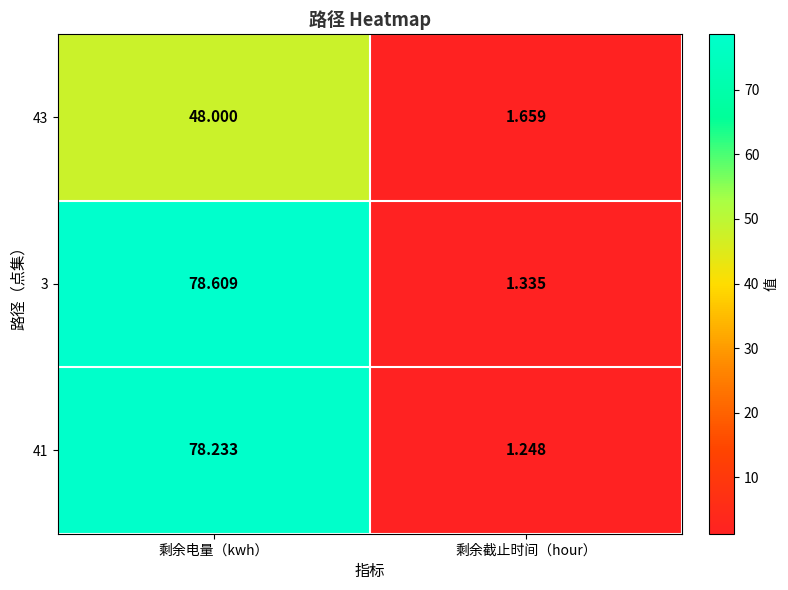

Where is 3 nearest to the value 39?

剩余截止时间（hour）